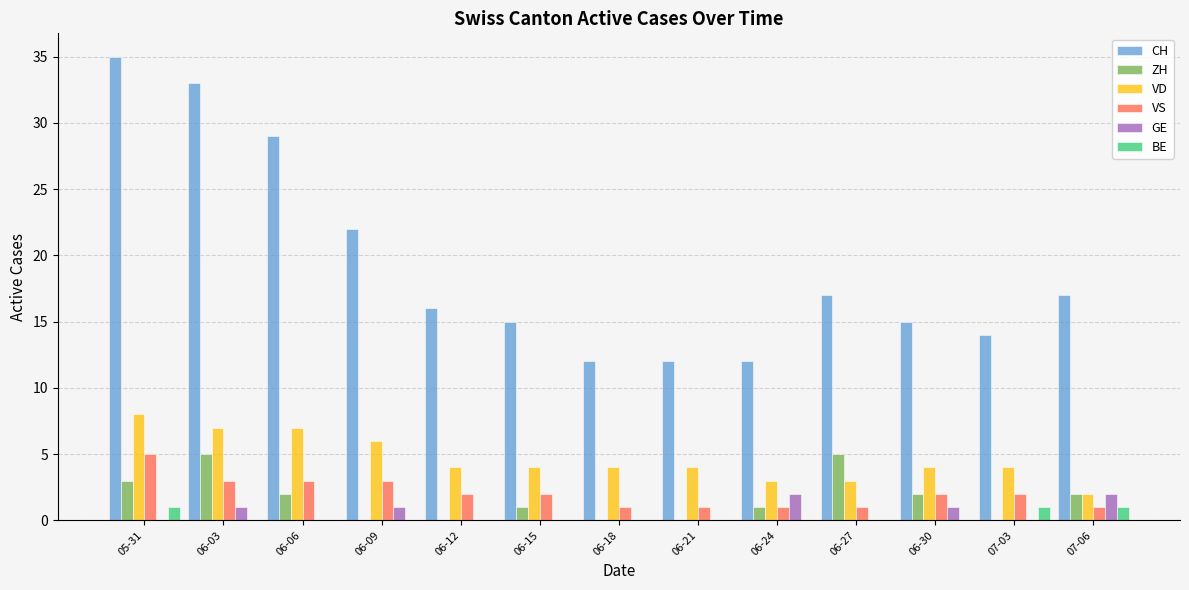

Is the value of ZH at 06-12 greater than the value of VS at 06-12?

No